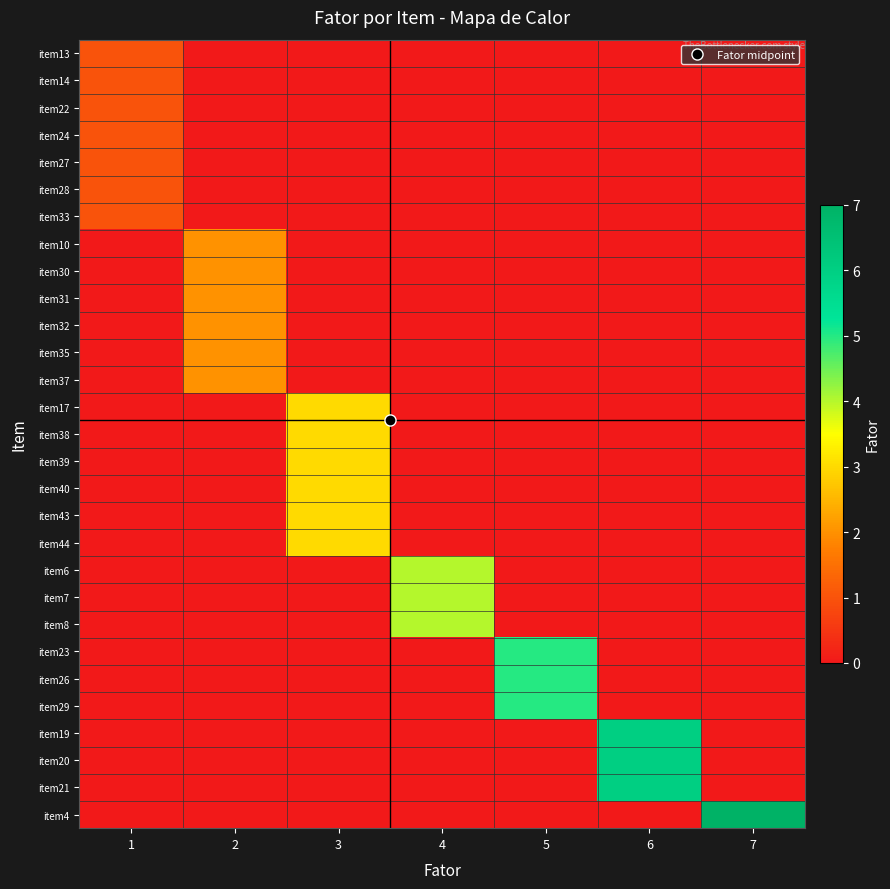

Reading right to left, extract all data points from this chart.

item13: 7=0	6=0	5=0	4=0	3=0	2=0	1=1
item14: 7=0	6=0	5=0	4=0	3=0	2=0	1=1
item22: 7=0	6=0	5=0	4=0	3=0	2=0	1=1
item24: 7=0	6=0	5=0	4=0	3=0	2=0	1=1
item27: 7=0	6=0	5=0	4=0	3=0	2=0	1=1
item28: 7=0	6=0	5=0	4=0	3=0	2=0	1=1
item33: 7=0	6=0	5=0	4=0	3=0	2=0	1=1
item10: 7=0	6=0	5=0	4=0	3=0	2=2	1=0
item30: 7=0	6=0	5=0	4=0	3=0	2=2	1=0
item31: 7=0	6=0	5=0	4=0	3=0	2=2	1=0
item32: 7=0	6=0	5=0	4=0	3=0	2=2	1=0
item35: 7=0	6=0	5=0	4=0	3=0	2=2	1=0
item37: 7=0	6=0	5=0	4=0	3=0	2=2	1=0
item17: 7=0	6=0	5=0	4=0	3=3	2=0	1=0
item38: 7=0	6=0	5=0	4=0	3=3	2=0	1=0
item39: 7=0	6=0	5=0	4=0	3=3	2=0	1=0
item40: 7=0	6=0	5=0	4=0	3=3	2=0	1=0
item43: 7=0	6=0	5=0	4=0	3=3	2=0	1=0
item44: 7=0	6=0	5=0	4=0	3=3	2=0	1=0
item6: 7=0	6=0	5=0	4=4	3=0	2=0	1=0
item7: 7=0	6=0	5=0	4=4	3=0	2=0	1=0
item8: 7=0	6=0	5=0	4=4	3=0	2=0	1=0
item23: 7=0	6=0	5=5	4=0	3=0	2=0	1=0
item26: 7=0	6=0	5=5	4=0	3=0	2=0	1=0
item29: 7=0	6=0	5=5	4=0	3=0	2=0	1=0
item19: 7=0	6=6	5=0	4=0	3=0	2=0	1=0
item20: 7=0	6=6	5=0	4=0	3=0	2=0	1=0
item21: 7=0	6=6	5=0	4=0	3=0	2=0	1=0
item4: 7=7	6=0	5=0	4=0	3=0	2=0	1=0